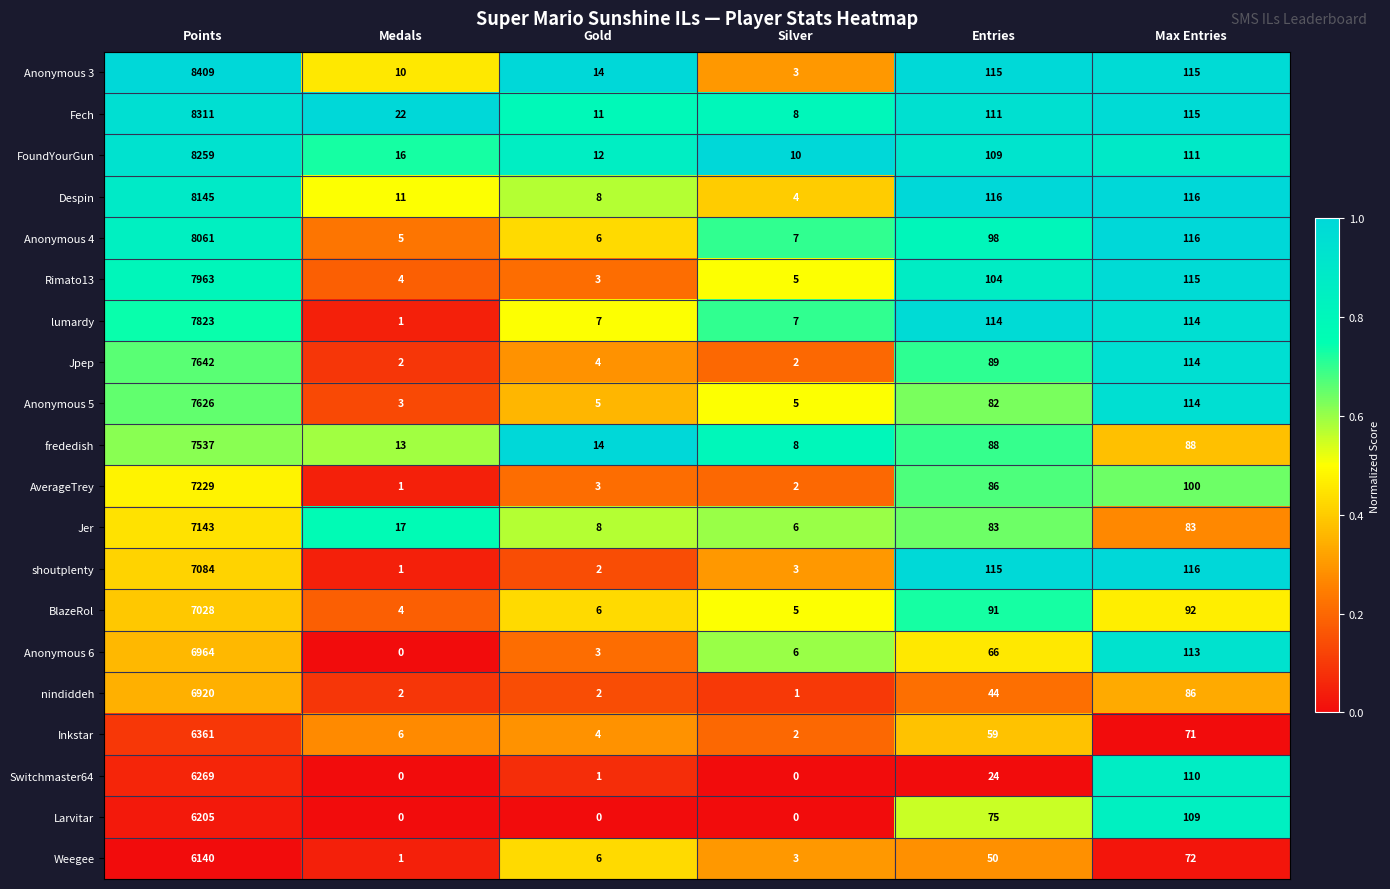

Is it true that Fech equals 115 at Max Entries?

True